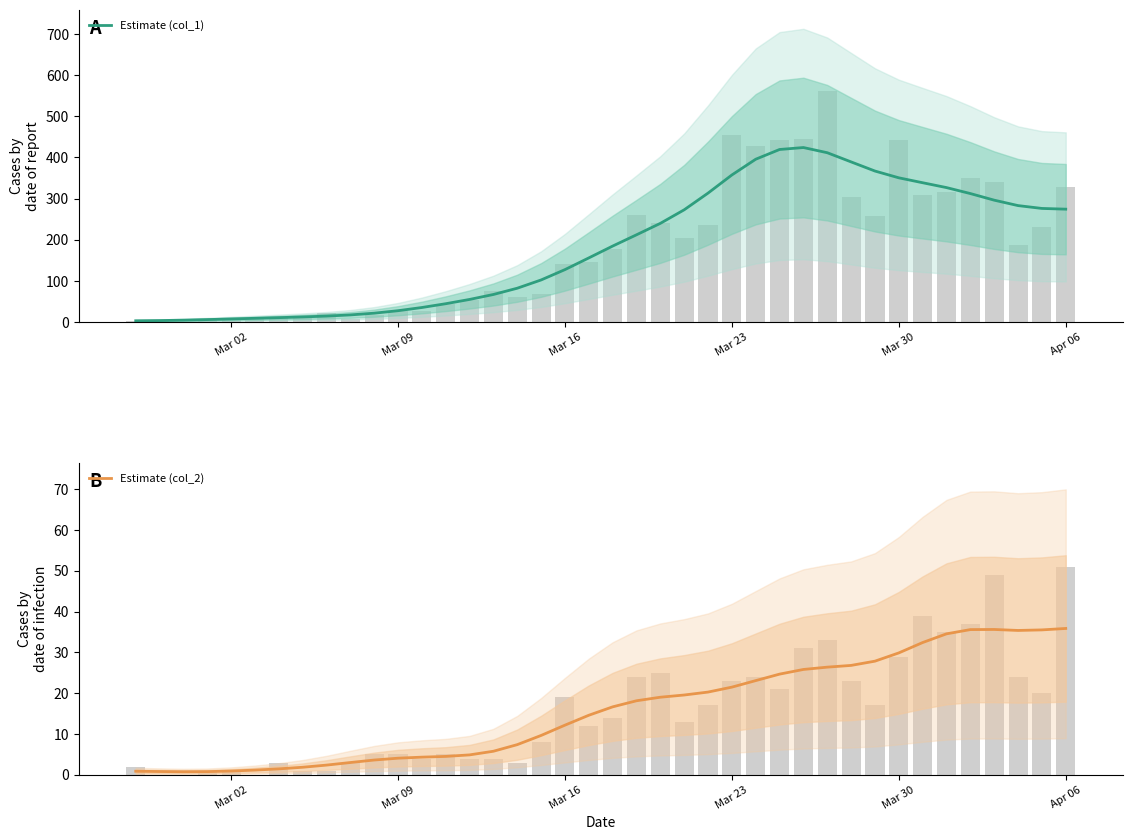

Reading left to right, extract all data points from this chart.

Estimate (col_1): 3.2	3.8	4.8	6.2	7.7	9.3	10.9	12.6	14.6	17.5	21.7	27.7	35.5	44.7	55.1	67.2	82.4	102.4	127.6	156.0	184.8	212.2	240.0	272.9	313.5	357.6	395.8	419.5	424.2	411.6	389.3	367.1	350.6	338.7	326.9	312.4	296.3	283.1	276.2	274.5
Estimate (col_2): 0.9	0.8	0.8	0.8	0.9	1.2	1.5	1.9	2.4	3.0	3.6	4.1	4.3	4.5	4.9	5.8	7.4	9.7	12.2	14.6	16.7	18.2	19.0	19.6	20.3	21.5	23.1	24.7	25.8	26.4	26.8	27.9	29.9	32.4	34.6	35.6	35.6	35.4	35.5	35.9